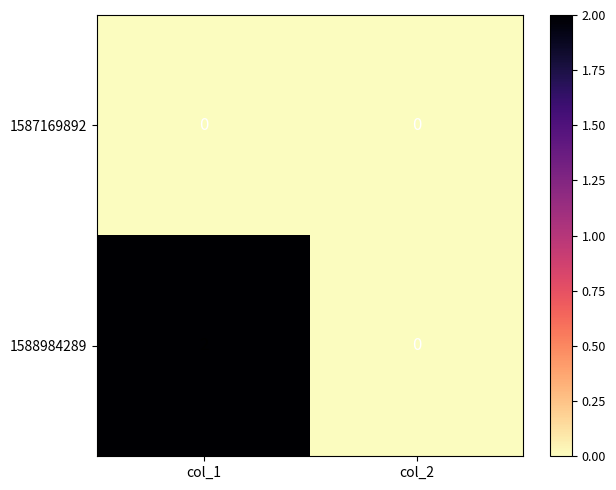

The 1588984289 series shows 2 at col_1. True or false?

True